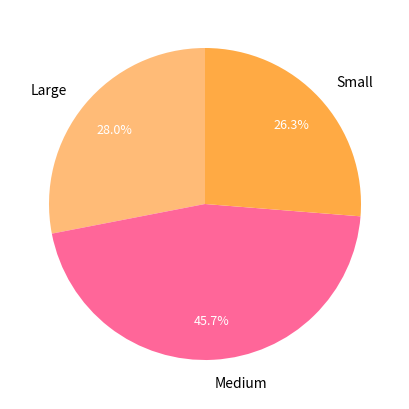

How many segments does this pie chart have?

3